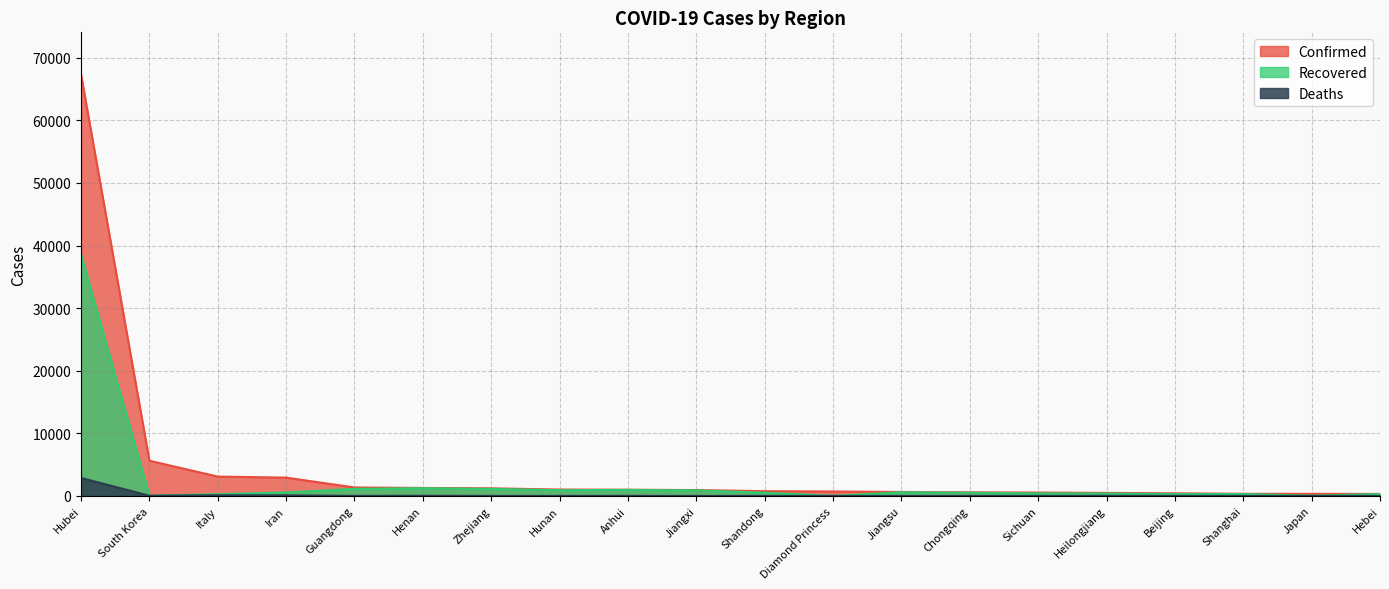

Which series has the largest total across all categories?

Confirmed